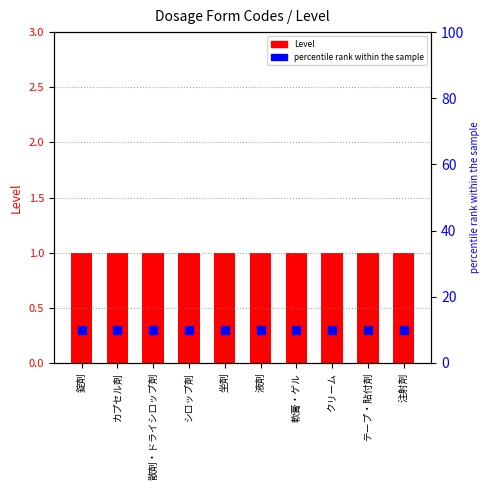

At how many categories does at least one series exceed 1?

10